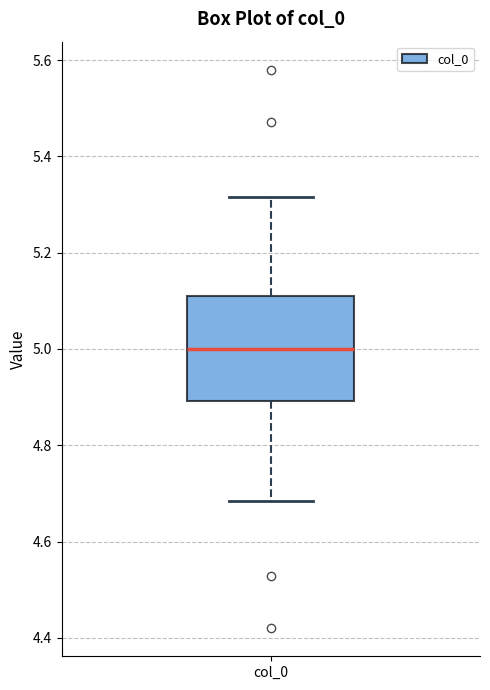

Read this box plot against the y-axis: the position of the median line, the range covered by the box, and the ends of both whiskers. The values are not printed on the chart, so give them approximately, as read against the axis.

median 5.00, box 4.90 to 5.10, whiskers 4.68 to 5.32